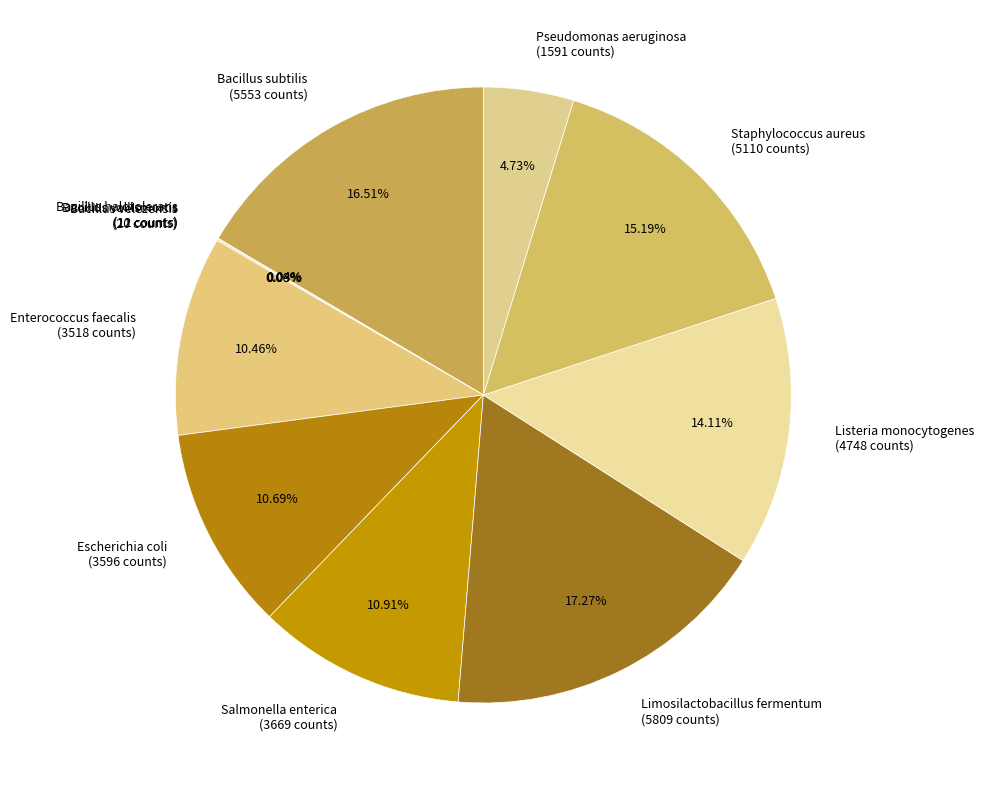

Is Limosilactobacillus fermentum (5809 counts) the majority of the pie?

No